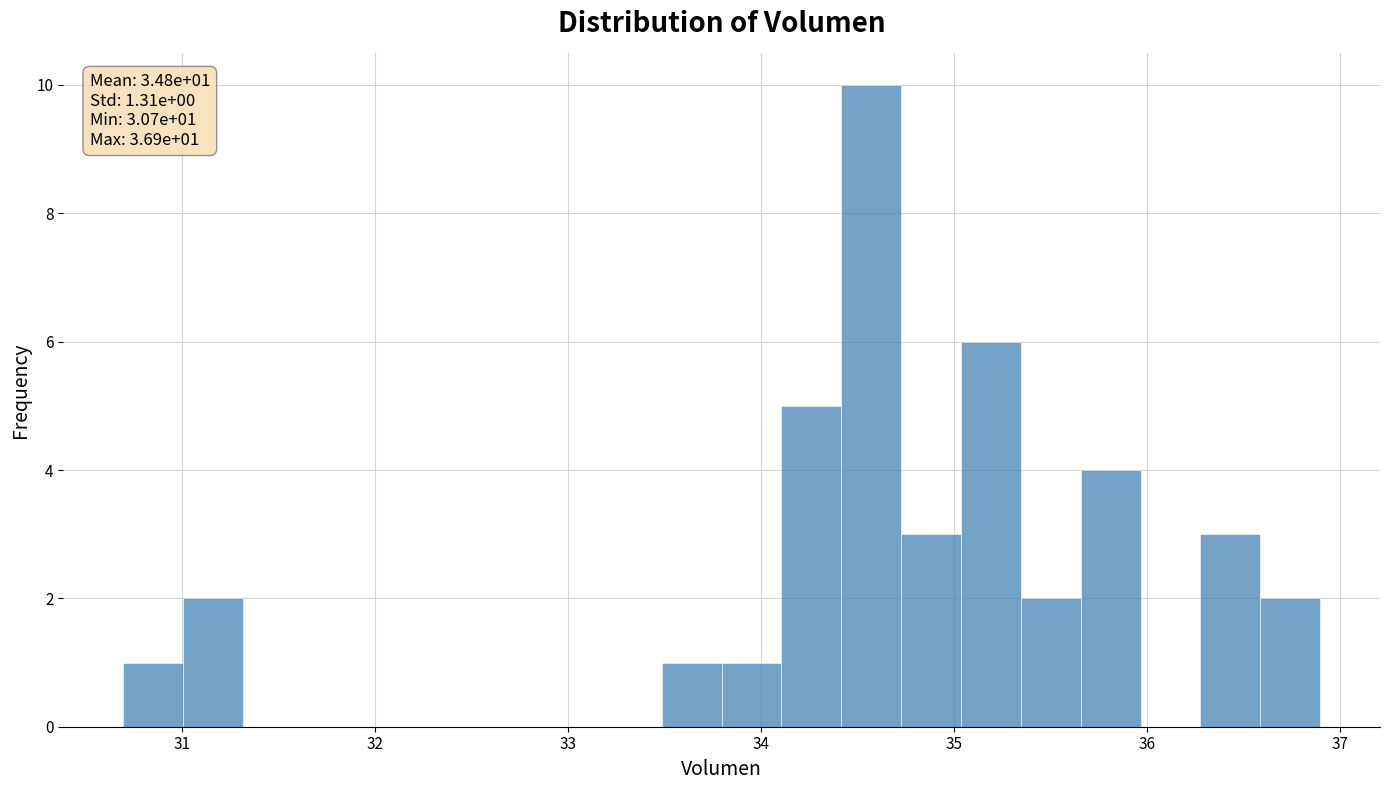

Around what value on the x-axis is the tallest bar? Give the approximate position of its centre, as read against the axis.

34.6